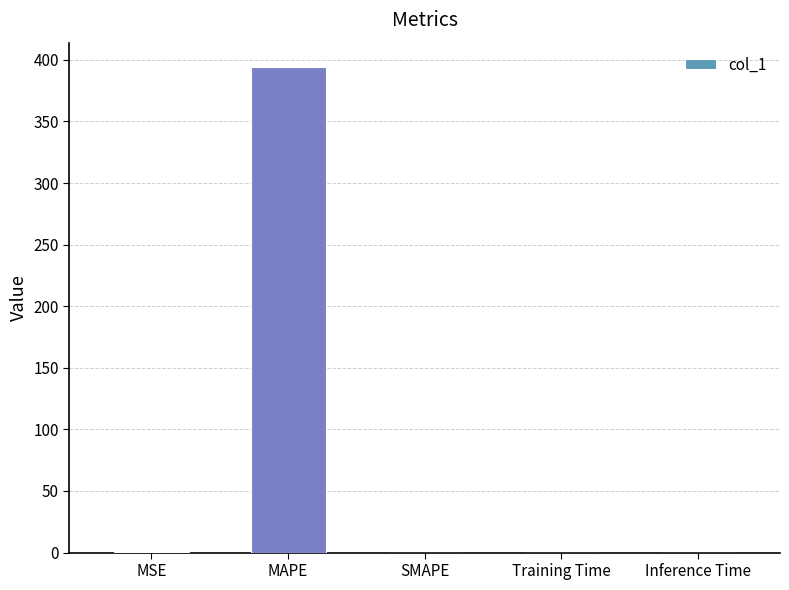

Are the bars horizontal?

No